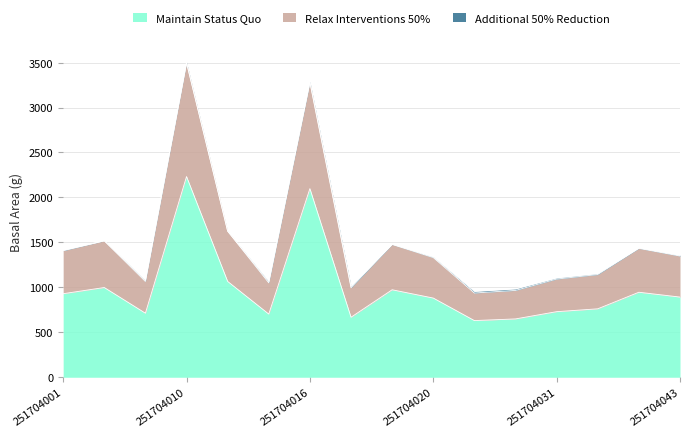

What is the maximum value for Maintain Status Quo?

2232.5